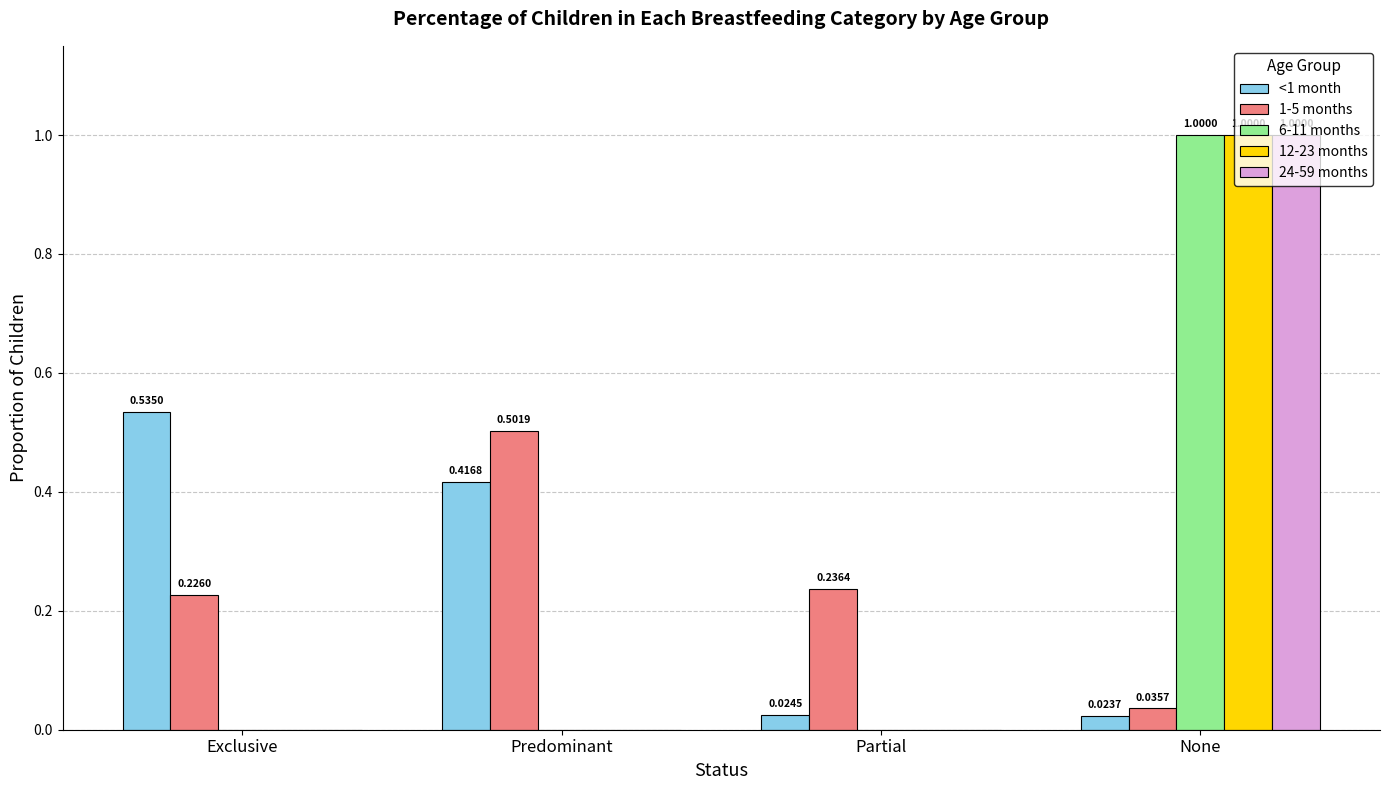

At which label does 24-59 months reach its peak?

None